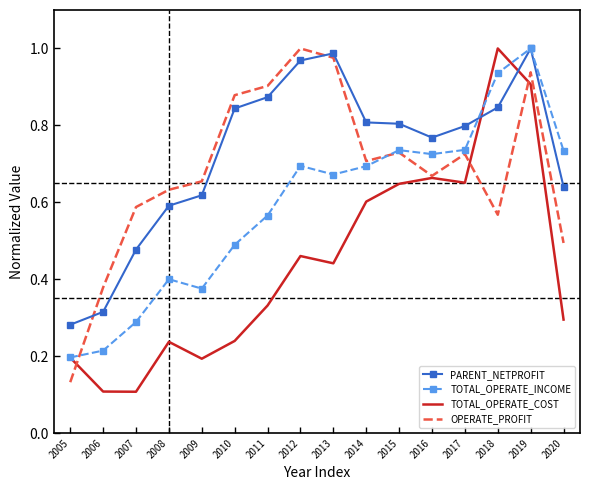

Is the value of OPERATE_PROFIT at 2012 greater than the value of PARENT_NETPROFIT at 2007?

Yes